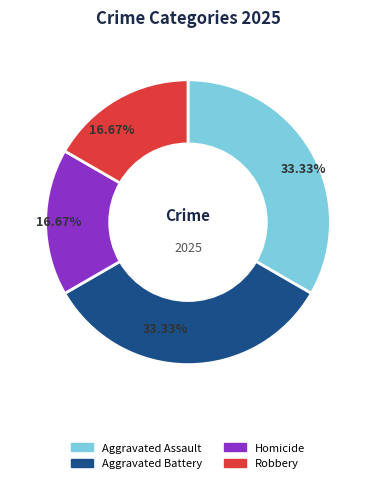

How many segments does this pie chart have?

4